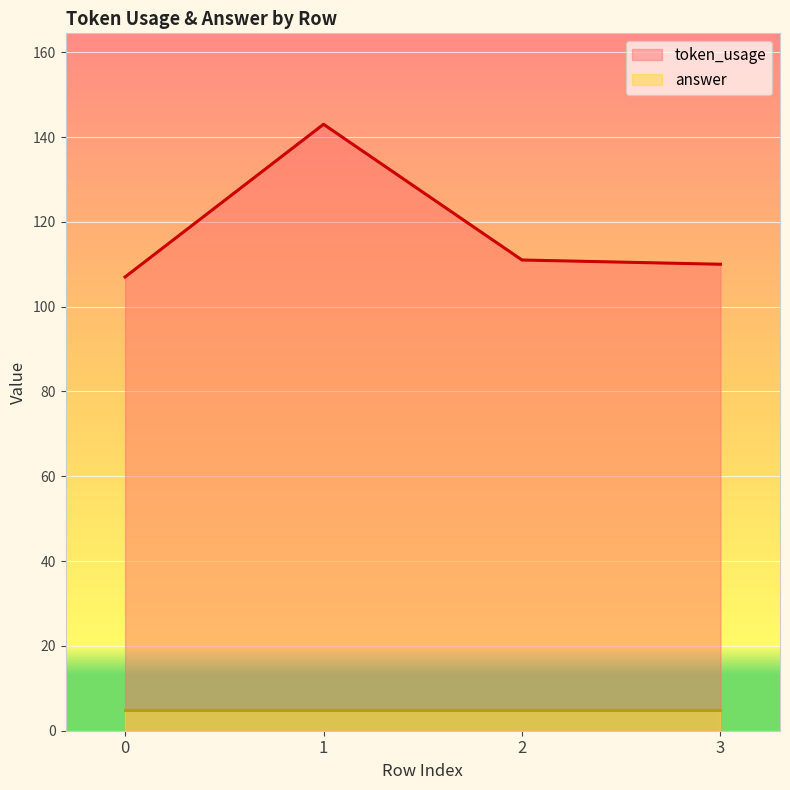

Which category has the highest value across all series?

1